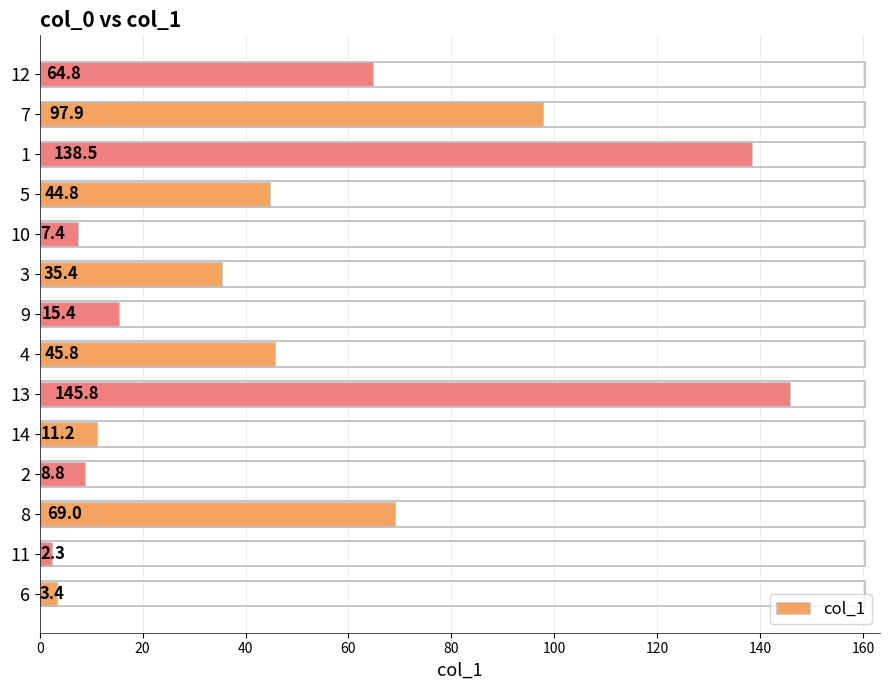

Reading bottom to top, list all the values displayed in this chart.

6=3.4	11=2.3	8=69.0	2=8.8	14=11.2	13=145.8	4=45.8	9=15.4	3=35.4	10=7.4	5=44.8	1=138.5	7=97.9	12=64.8